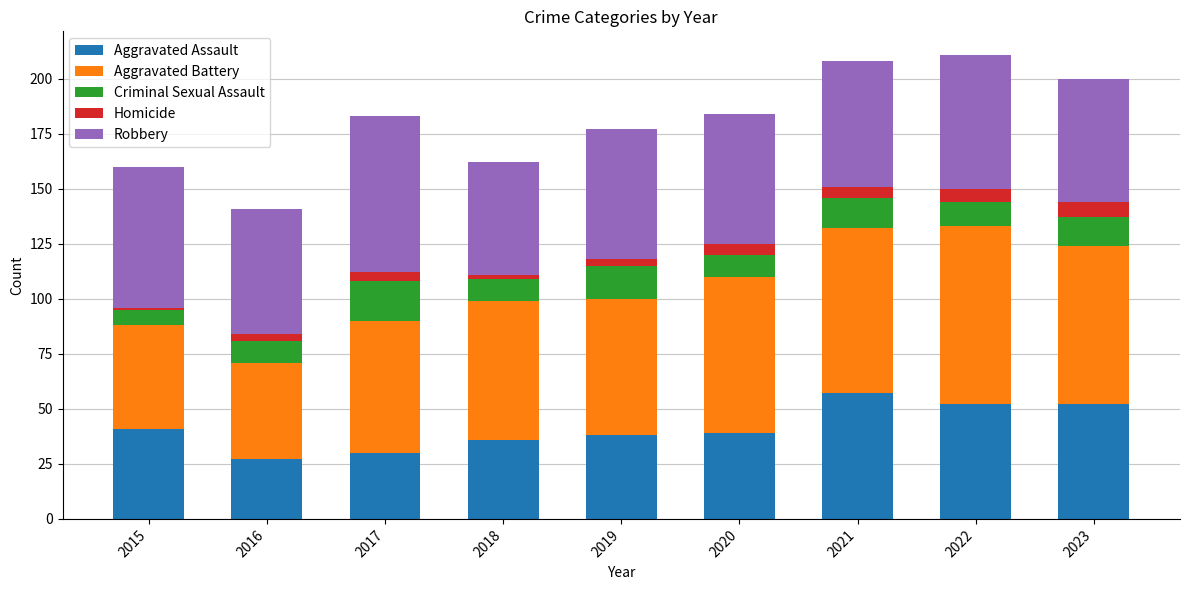

Is it true that Aggravated Assault equals 38 at 2019?

True